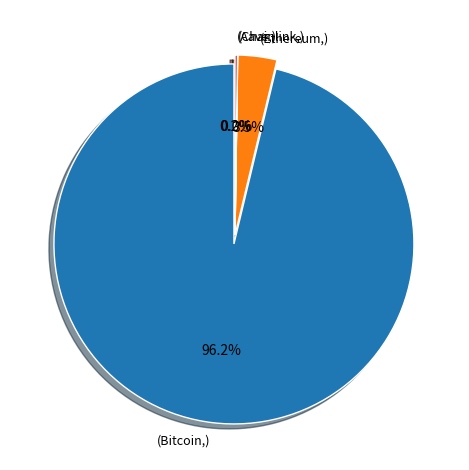

To the nearest percent, what is the average slice percentage?

25%